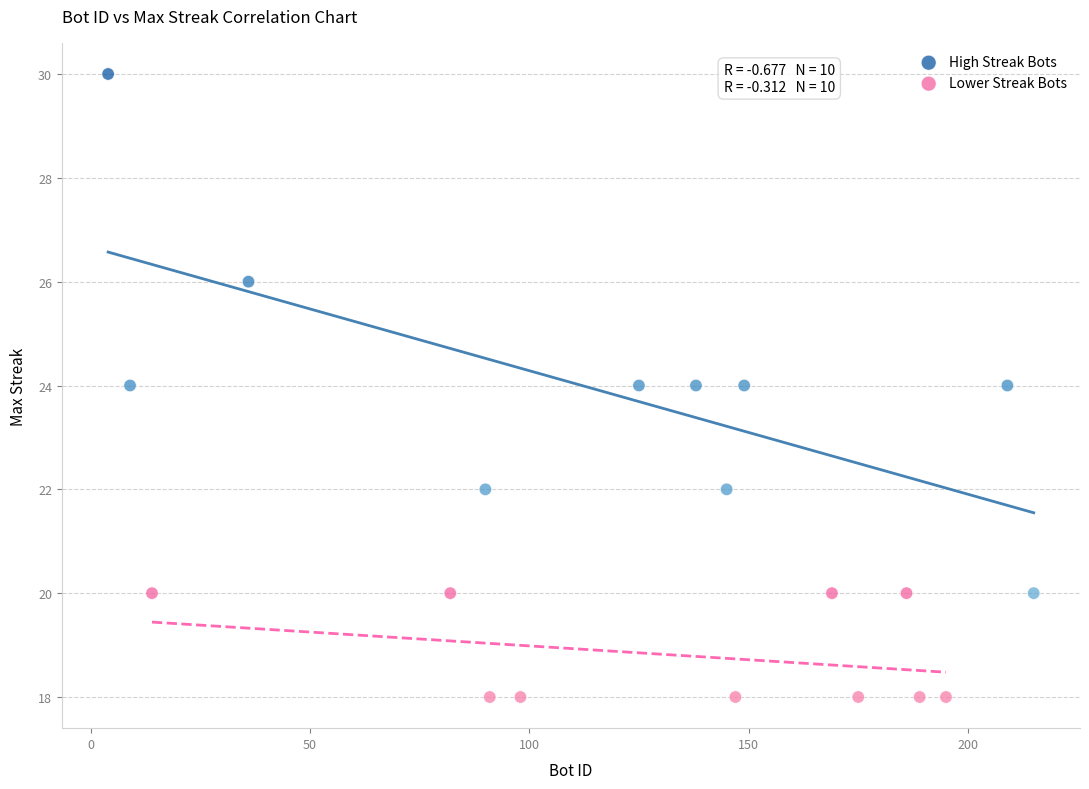

Which series has the largest Y range (max minus min)?

High Streak Bots